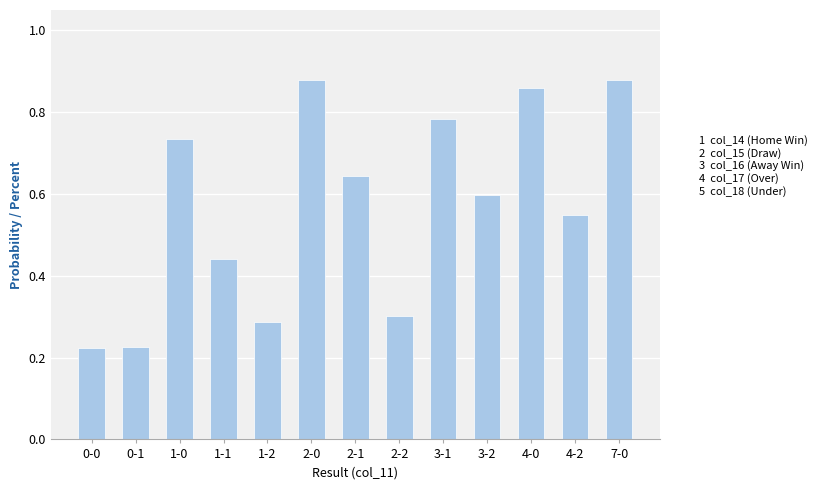

What is the sum of all values?

7.4